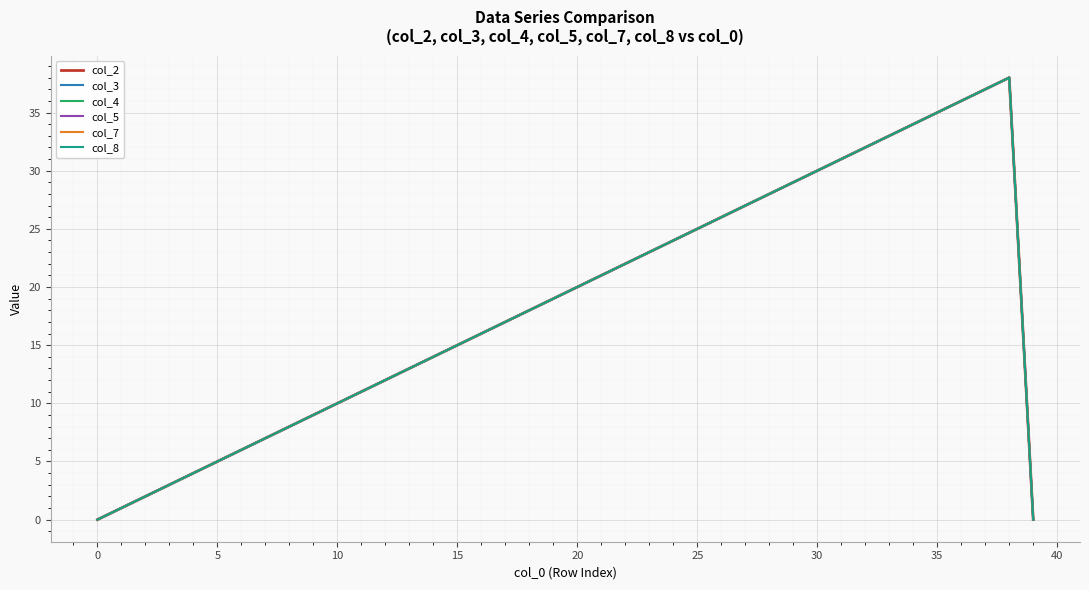

At which label is col_4 closest to 19?

19